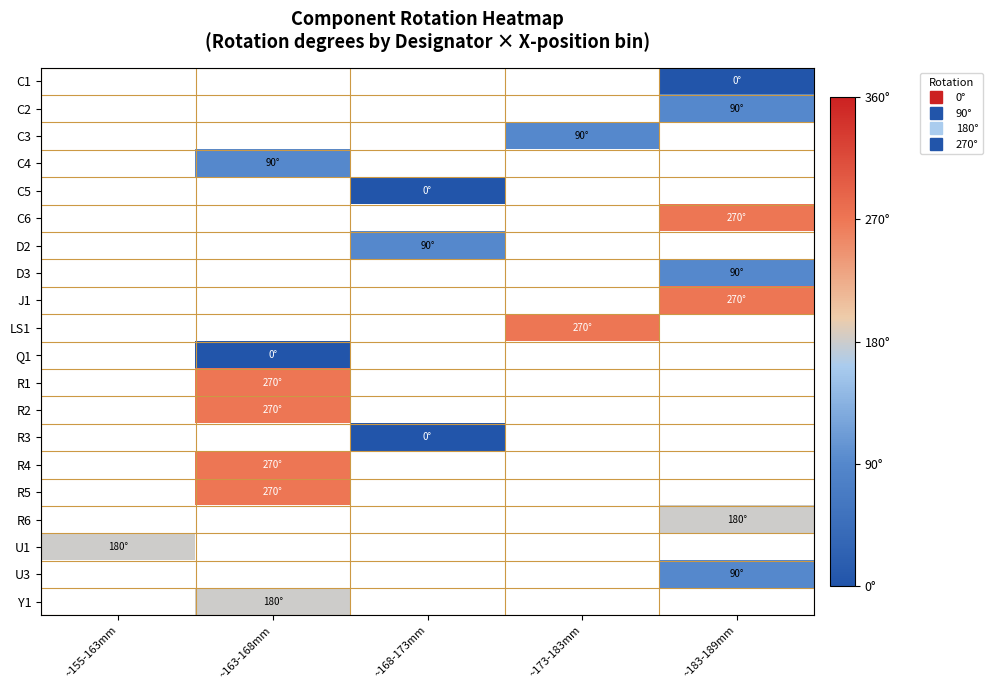

What is the greatest value displayed?

270.0